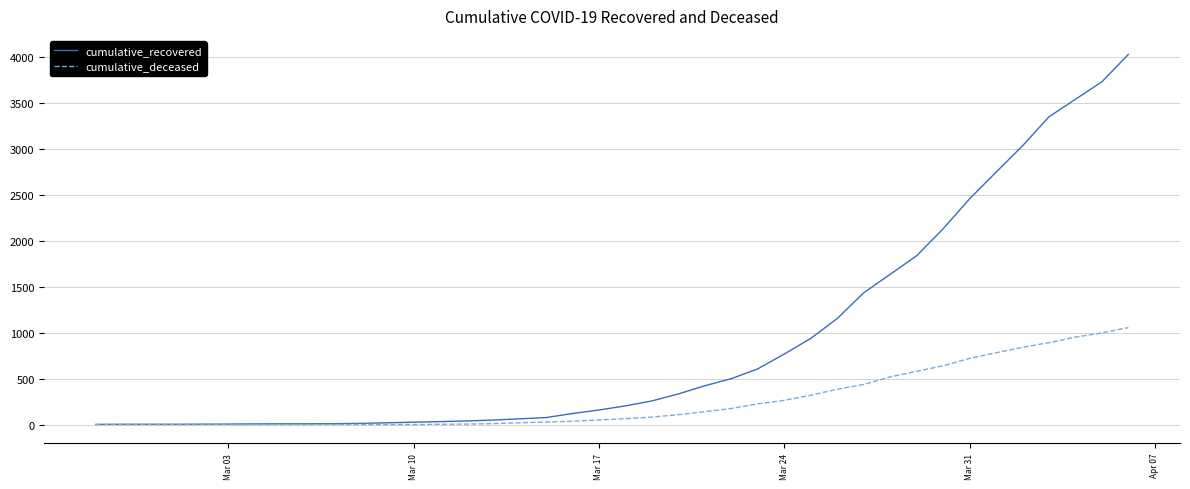

What are all the series names shown in the legend?

cumulative_recovered, cumulative_deceased